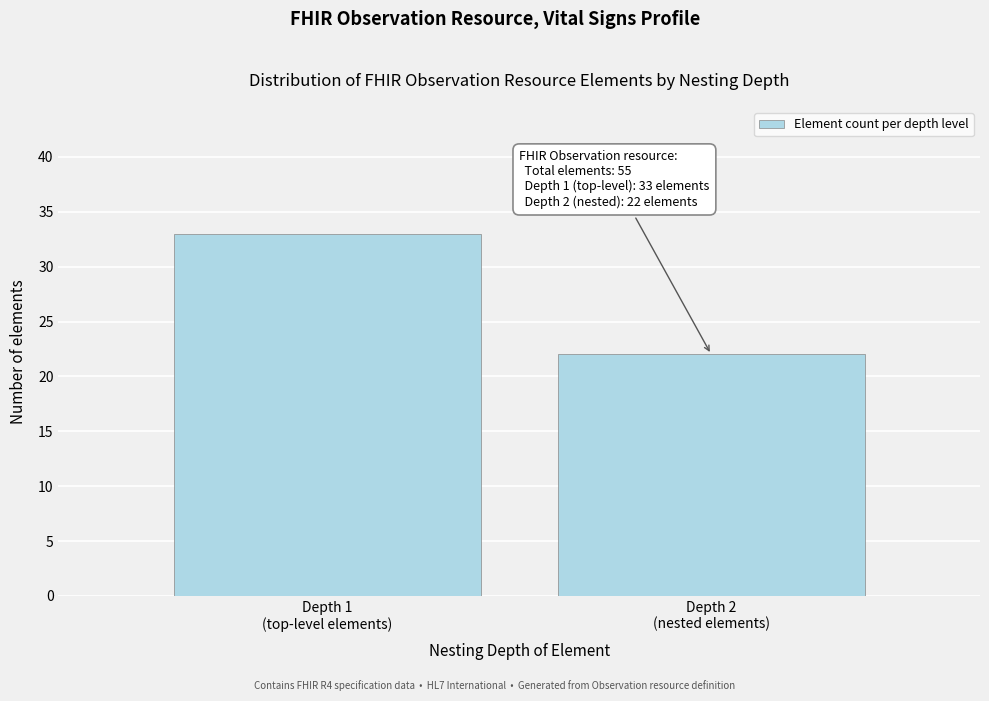

Reading right to left, transcribe all the data shown in this chart.

22	33